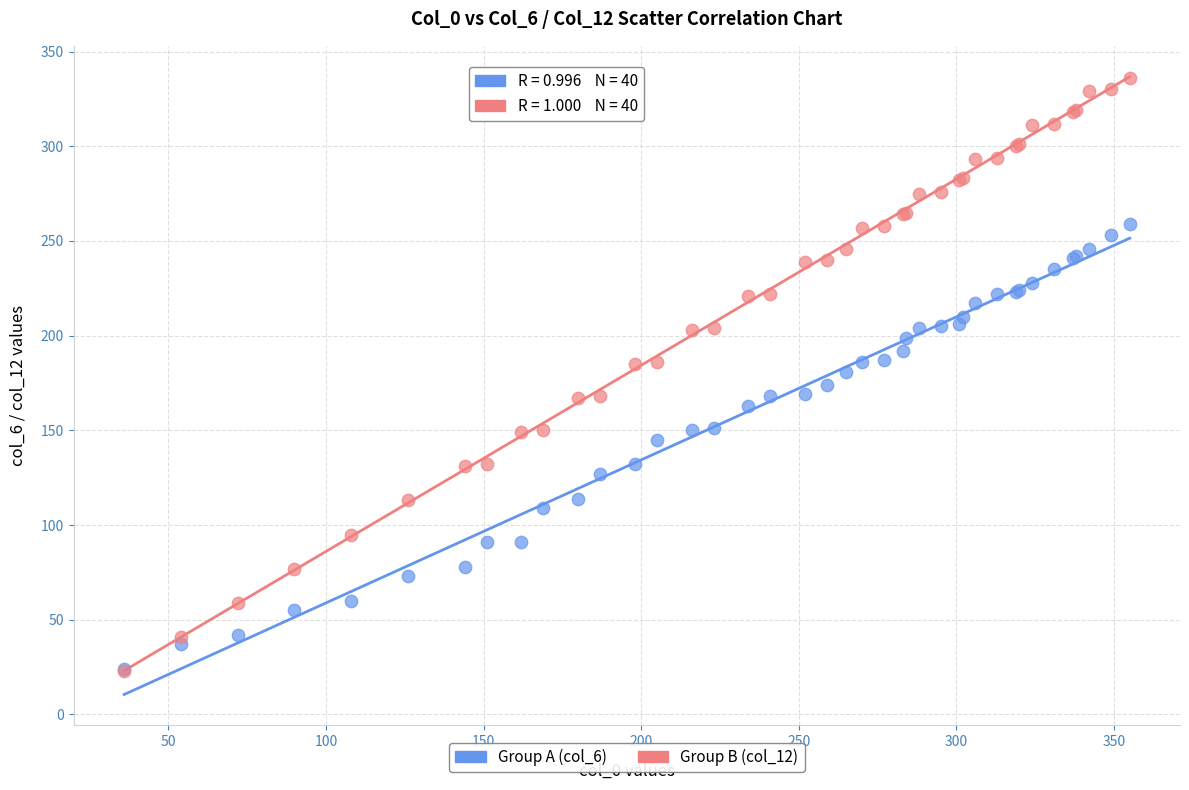

What are all the series names shown in the legend?

Group A (col_6), Group B (col_12)